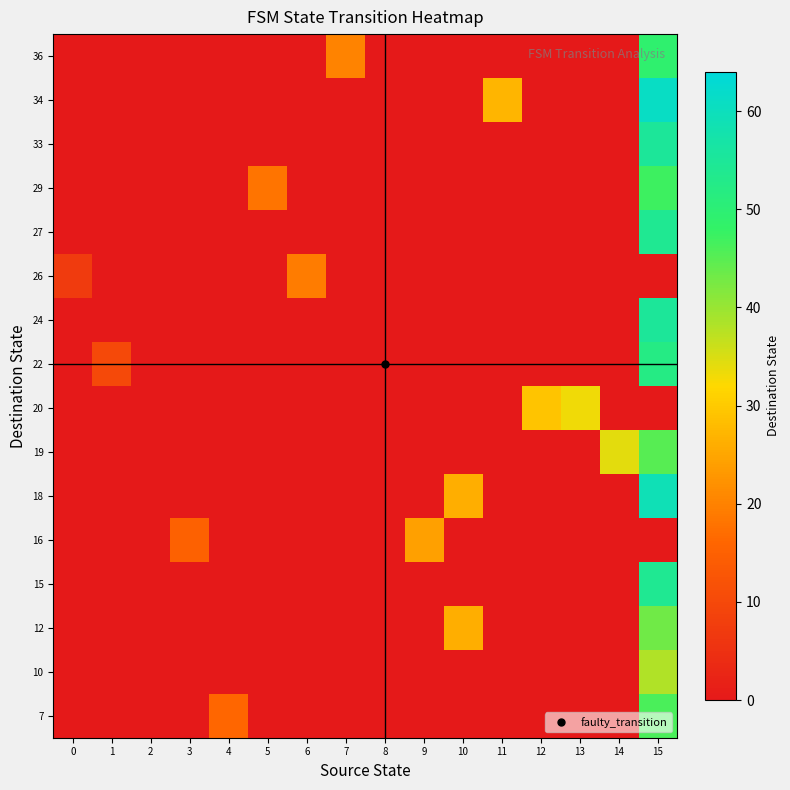

At which category does the chart reach its peak across all series?

15